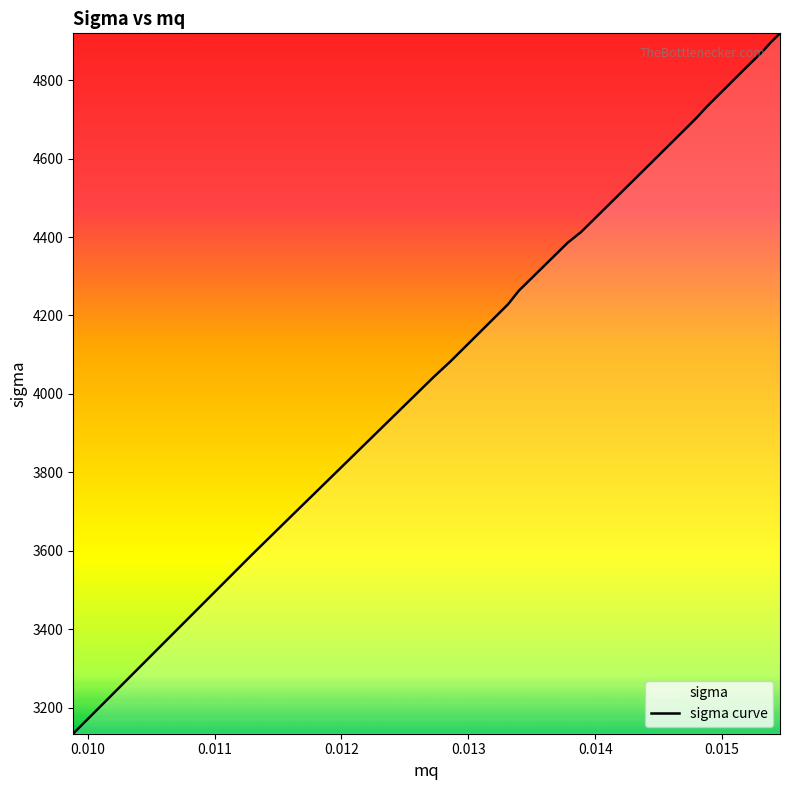

What is the value of the 9th point from the left?

4042.3